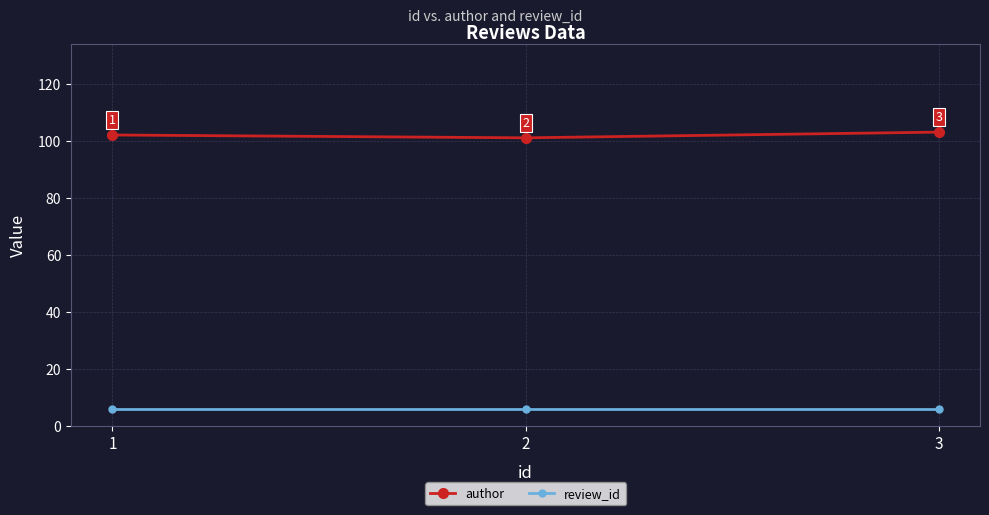

What is the average value of the author series?

102